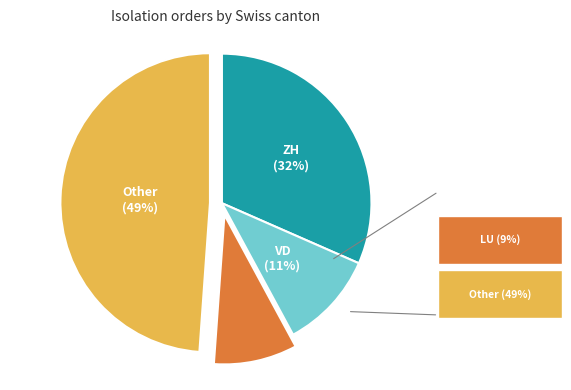

To the nearest percent, what is the difference between the largest and smallest slice percentages?

40%